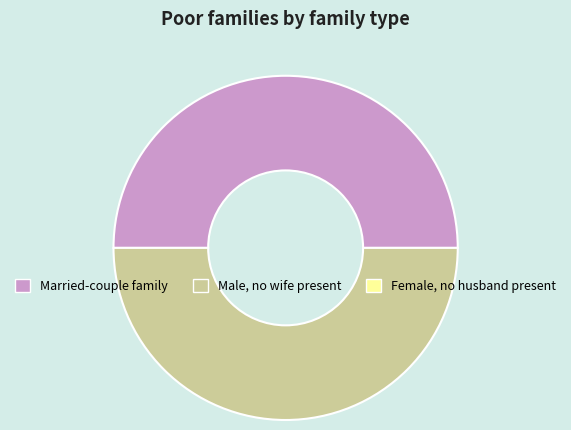

How many slices are in this pie chart?

2